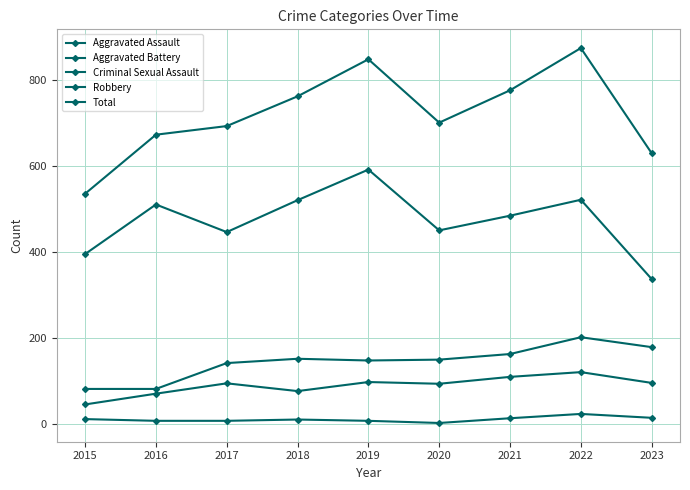

What is the difference between the second highest and second lowest values in the Aggravated Assault series?

39